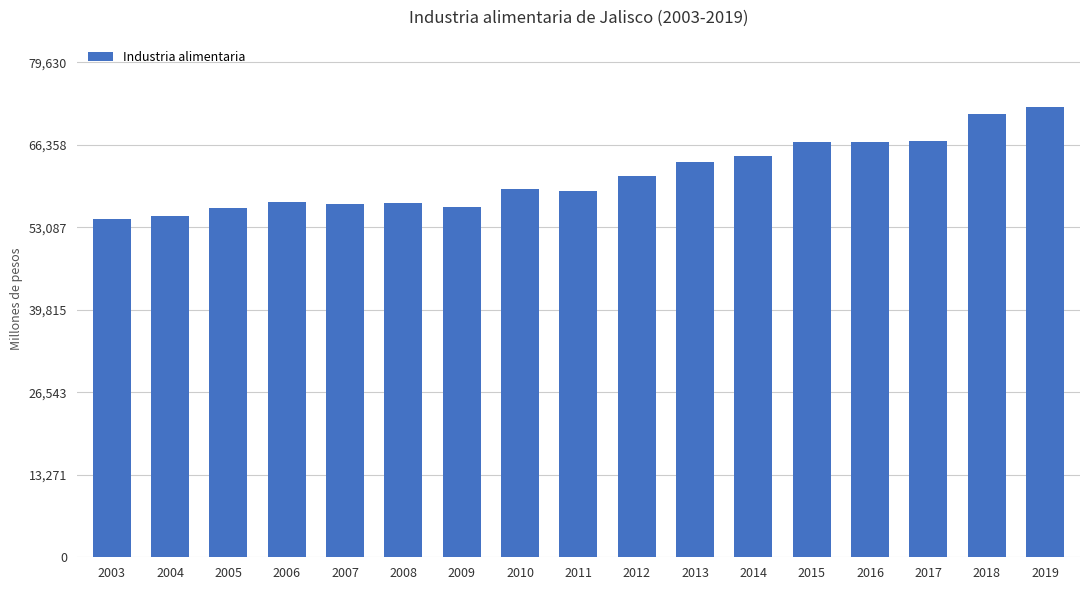

What is the value of the 10th bar from the left?

61337.9